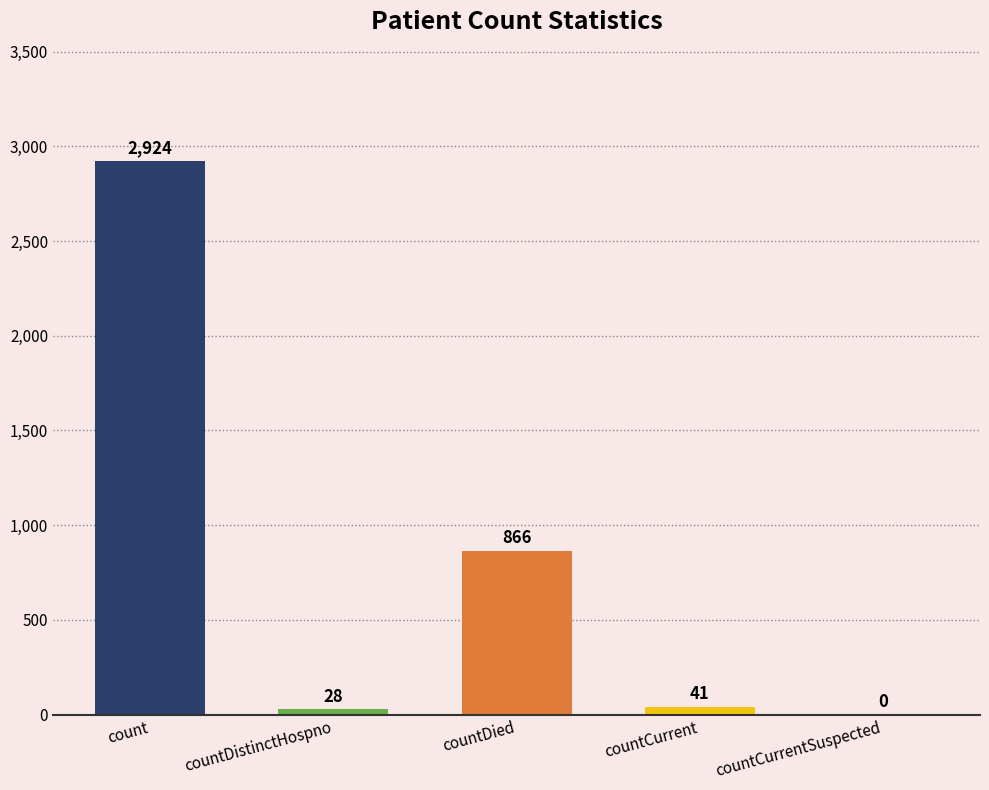

At which label does the data first exceed 41?

count